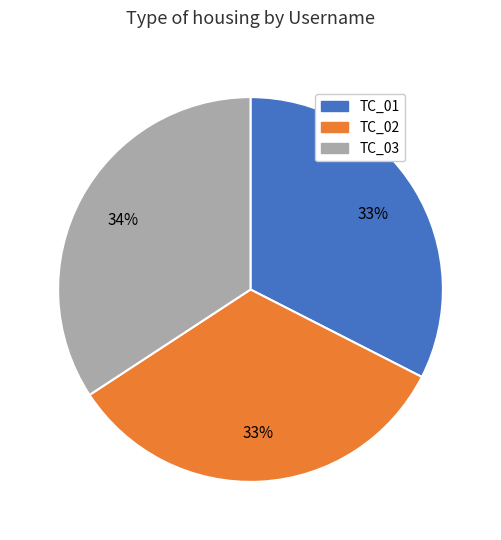

How many segments does this pie chart have?

3